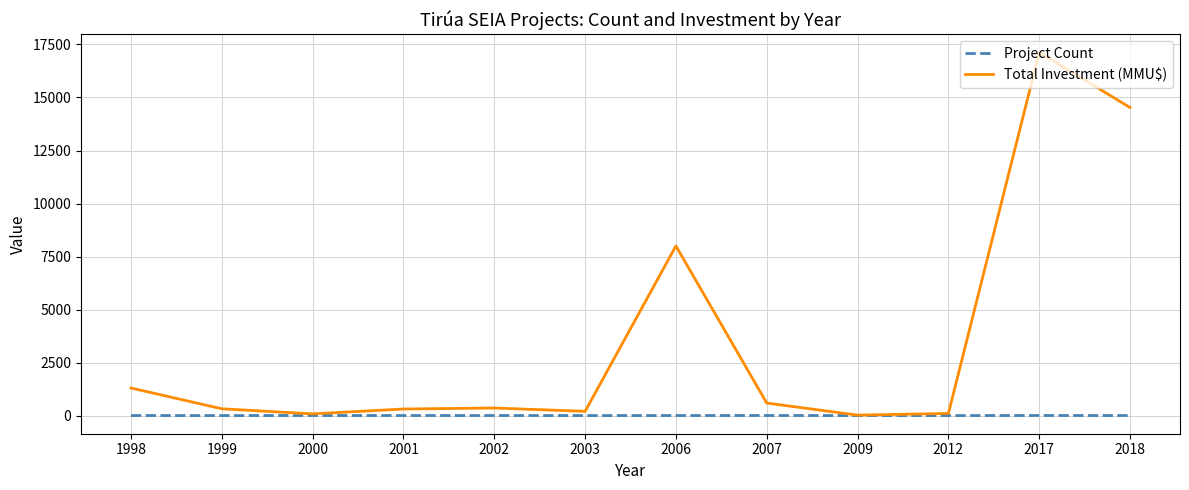

At which category is the sum across all series the highest?

2017